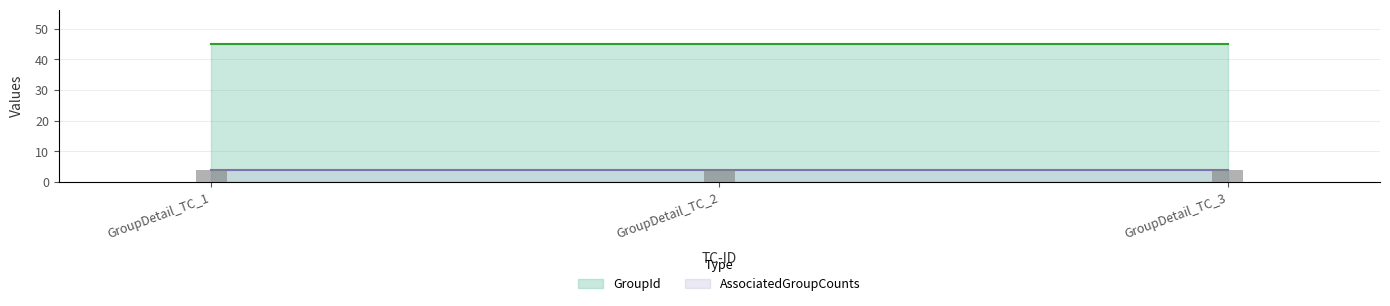

Which label corresponds to the smallest value in the chart?

GroupDetail_TC_1